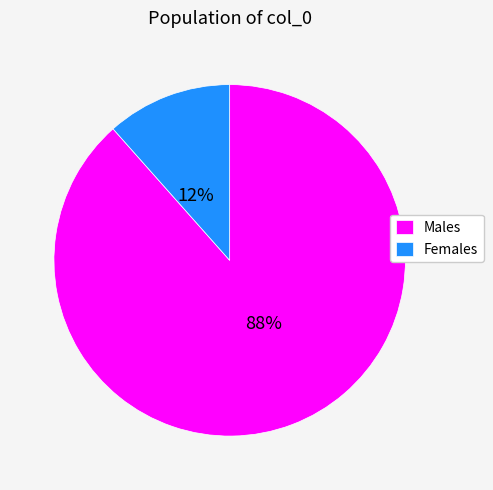

Do Males and Females together represent more than half of the pie?

Yes